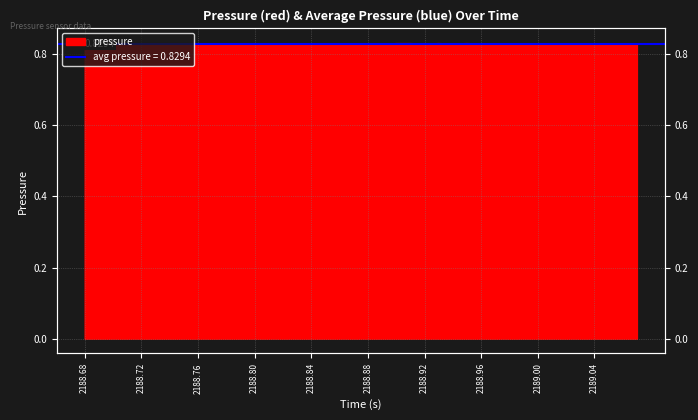

What is the smallest value displayed?

0.8